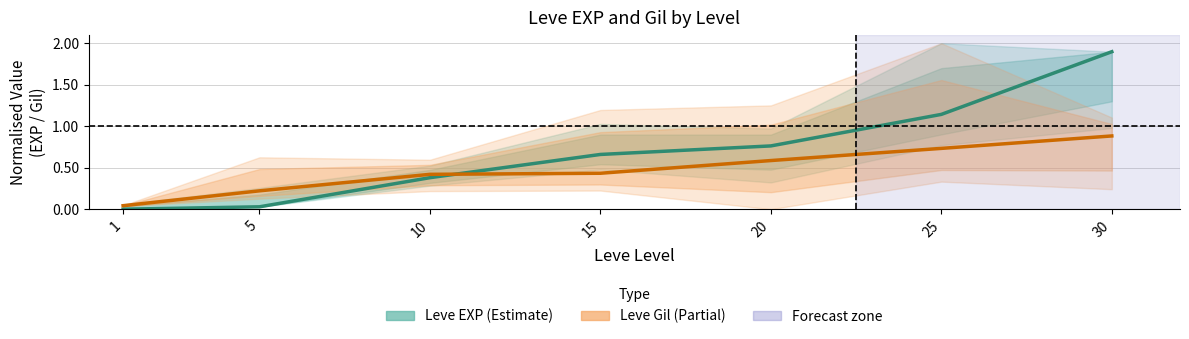

Is the value of Leve Gil (estimate) at 5 greater than the value of Leve EXP (estimate) at 10?

No